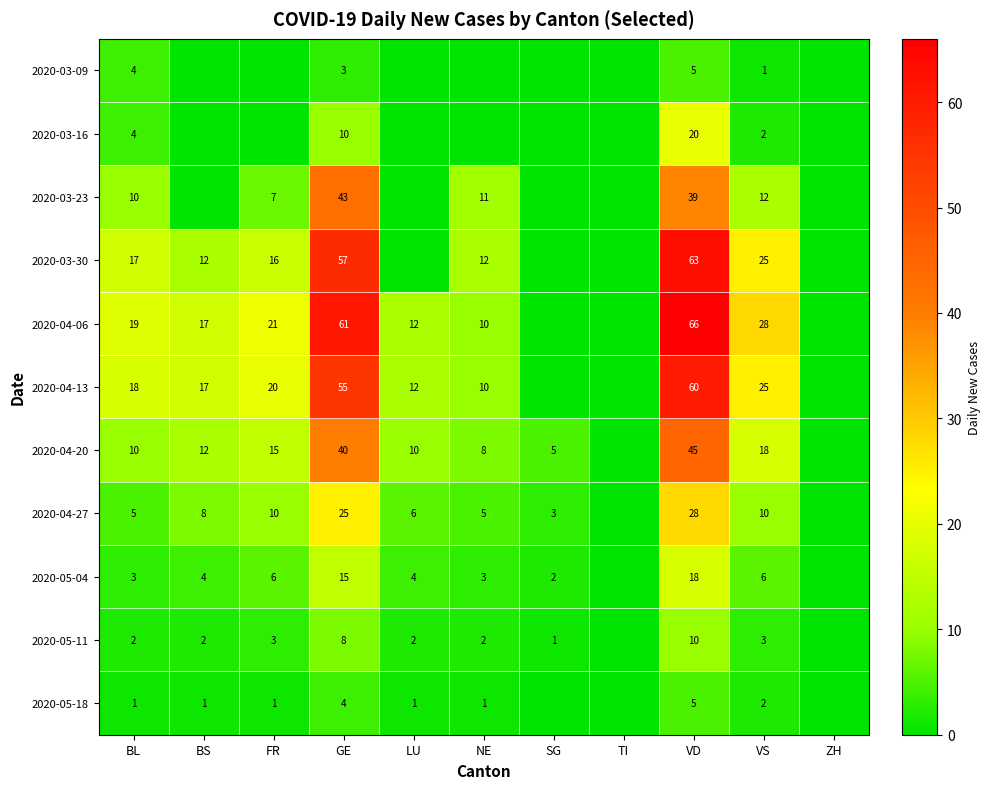

What is the sum of the 2020-05-11 values at FR and VD?

13